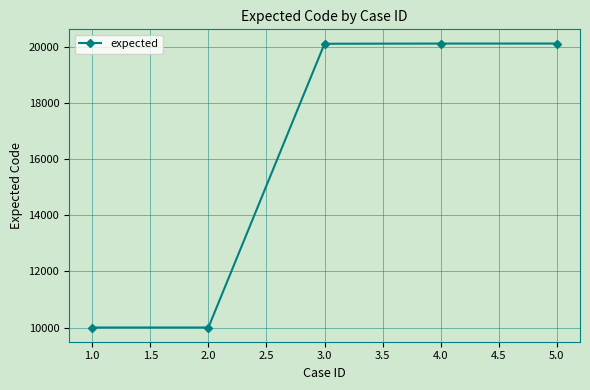

True or false: there are more than 2 points higher than both neighbors.

False